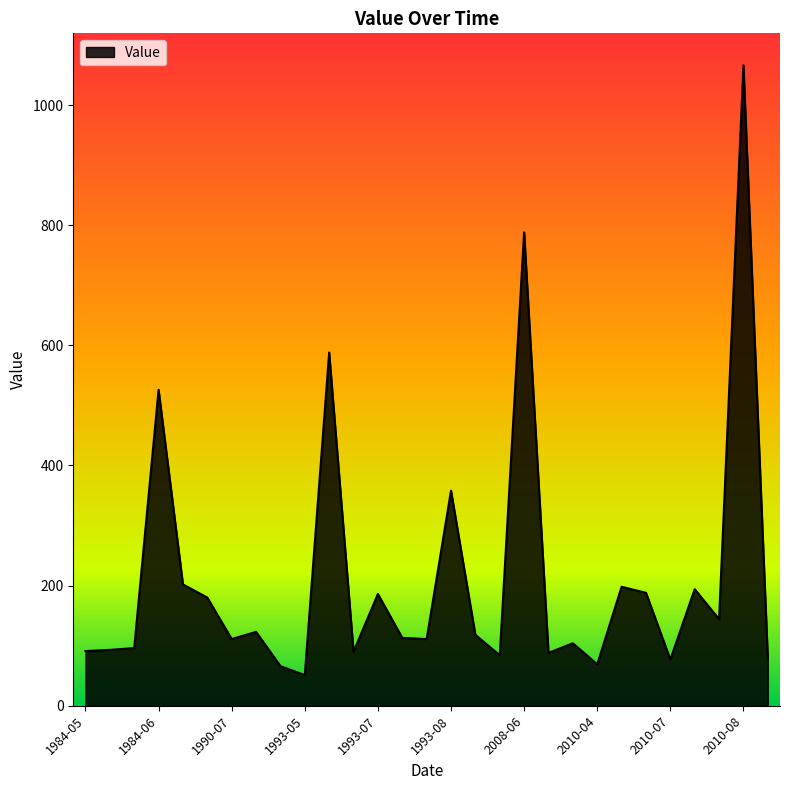

What is the difference between the maximum and minimum values?

1015